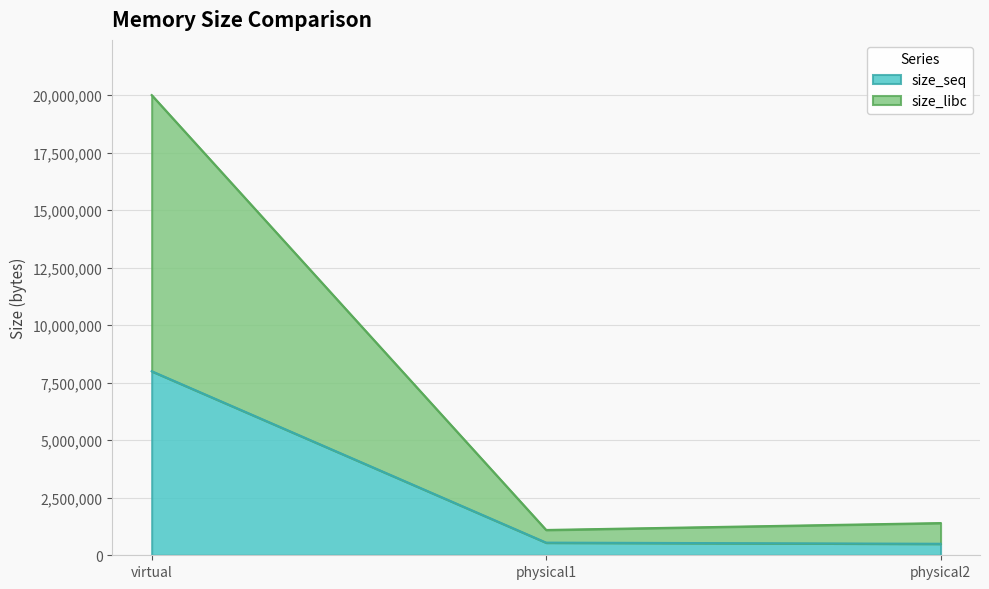

How many categories are shown in the chart?

3